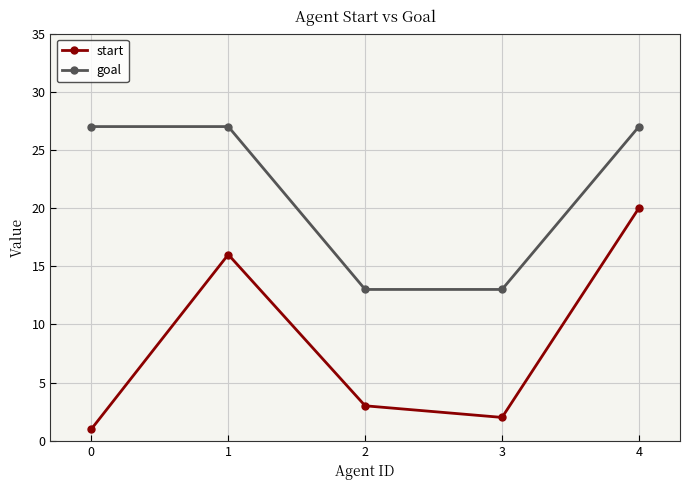

The goal series shows 23 at 3. True or false?

False